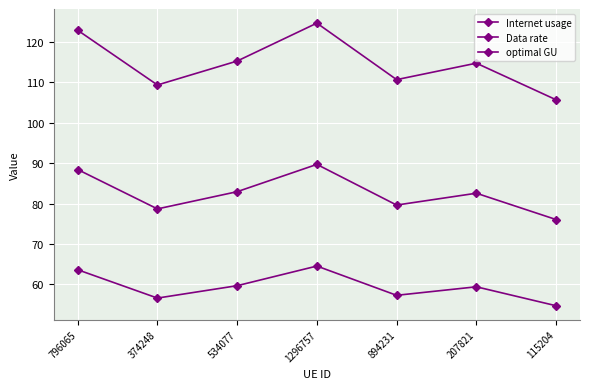

At which label does optimal GU reach its minimum?

115204